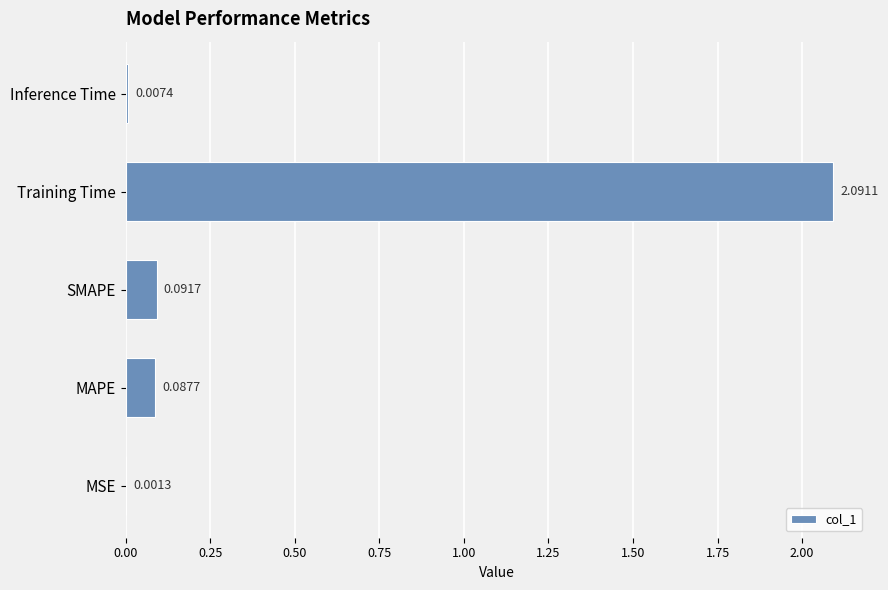

Which category has the highest value across all series?

Training Time